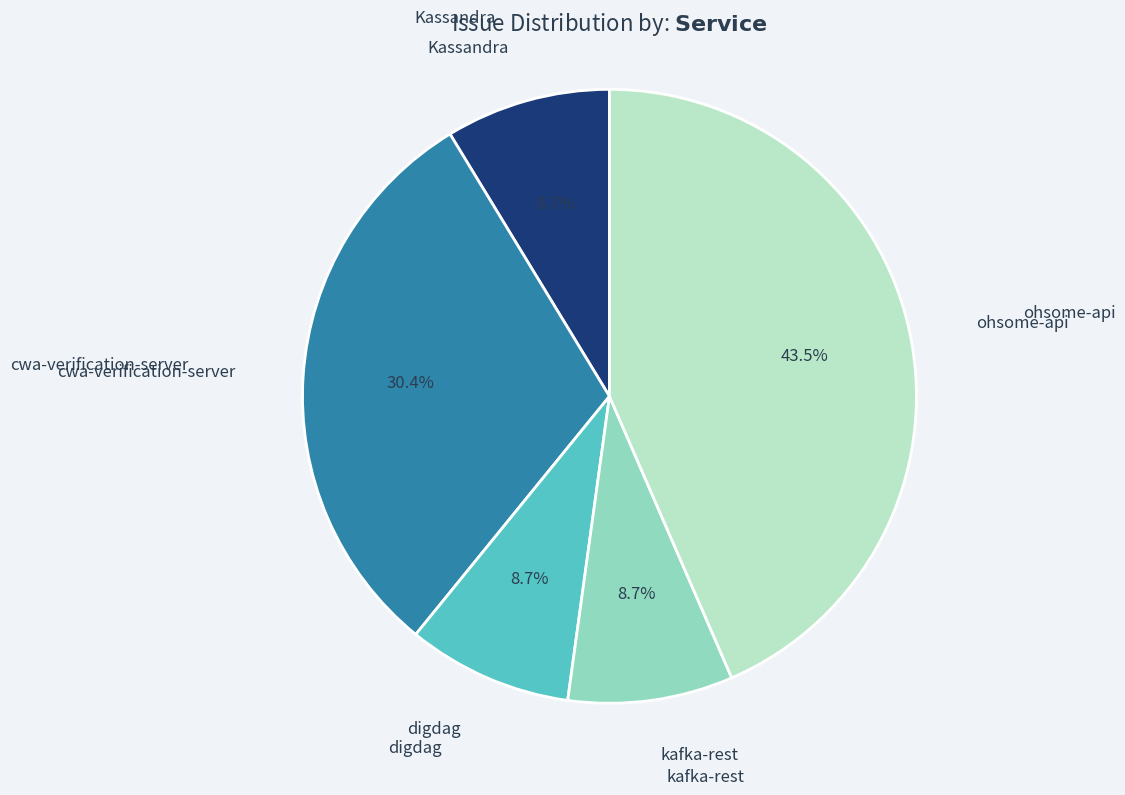

How many segments does this pie chart have?

5